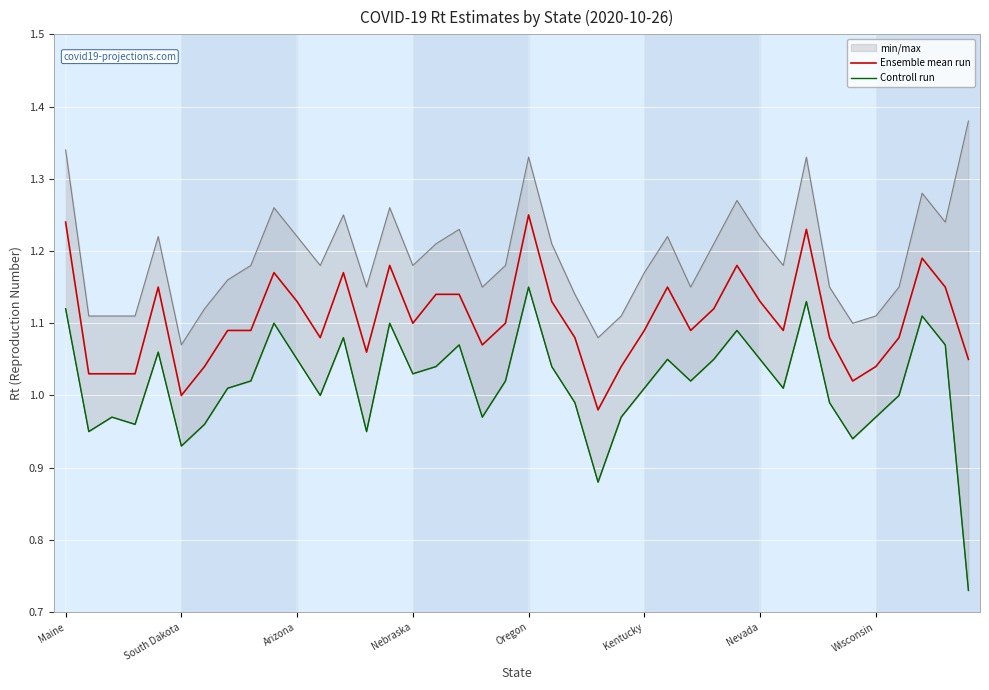

Which series changed the most between Oregon and 16?

Controll run